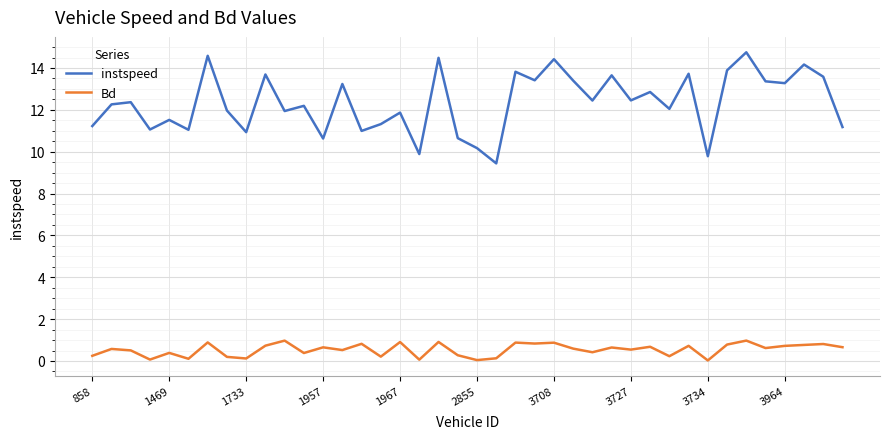

How many lines are shown in the chart?

2